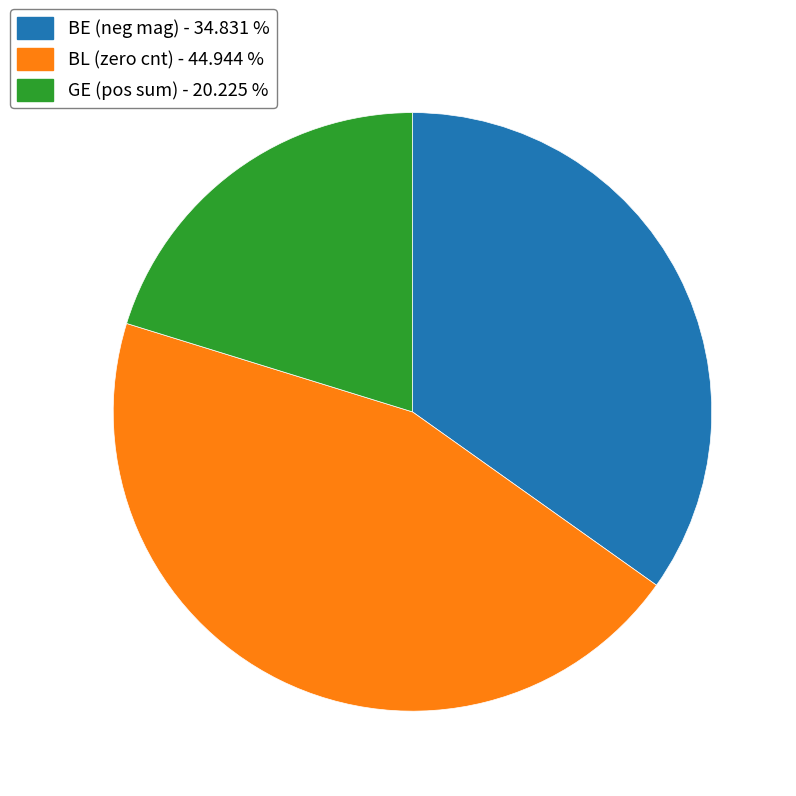

Does BE account for over 50% of the chart?

No